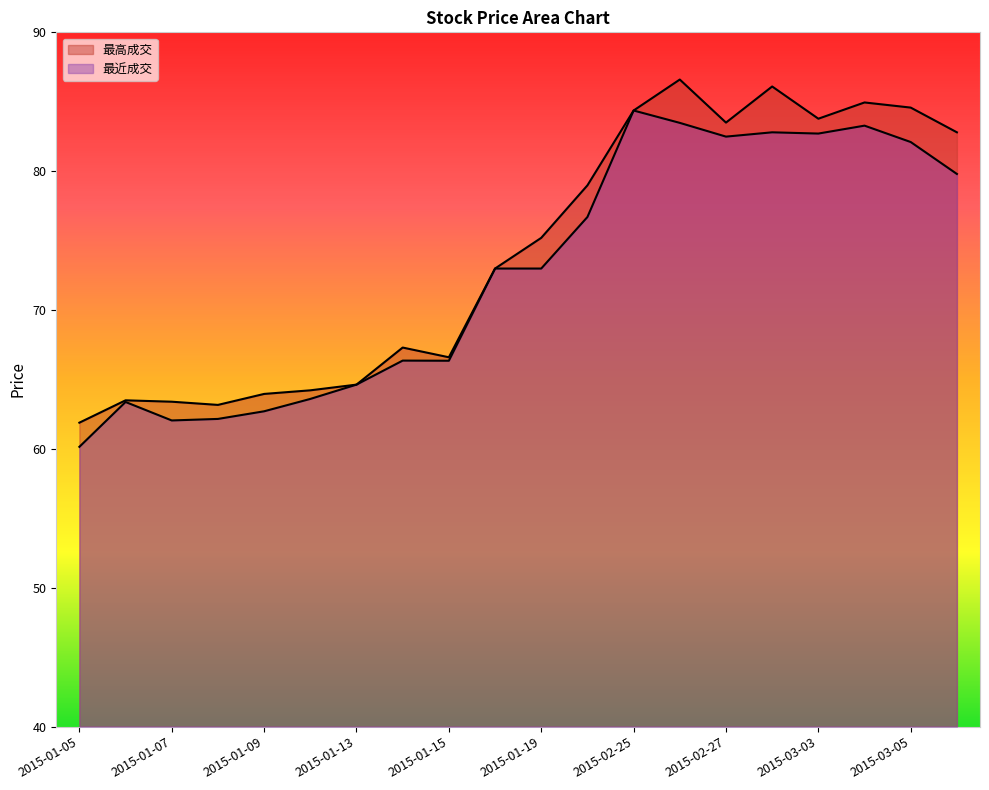

Rank the series at 2015-01-07 from highest to lowest value.

最高成交, 最近成交